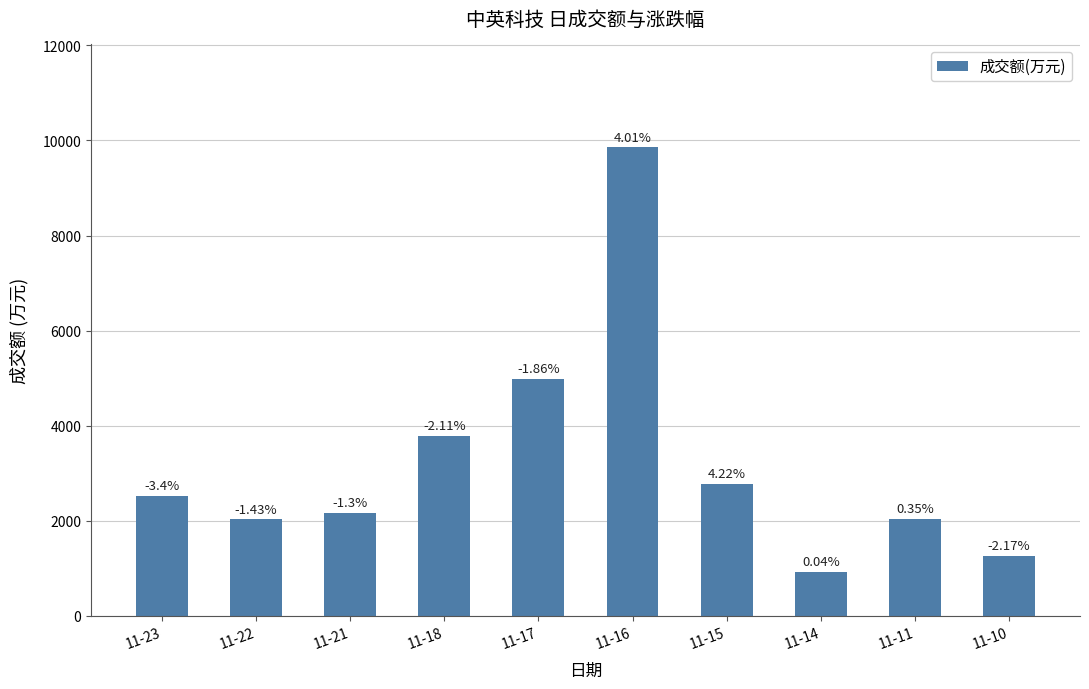

Between 11-23 and 11-10, which is larger?

11-23